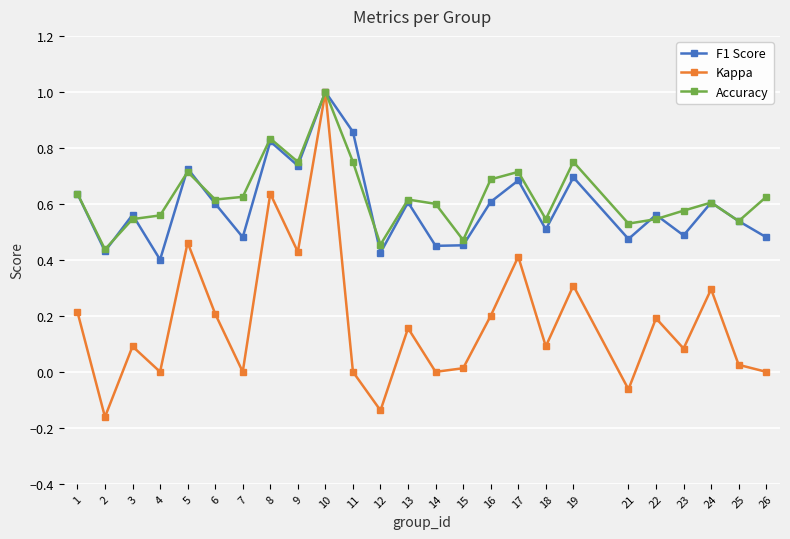

What are all the series names shown in the legend?

F1 Score, Kappa, Accuracy